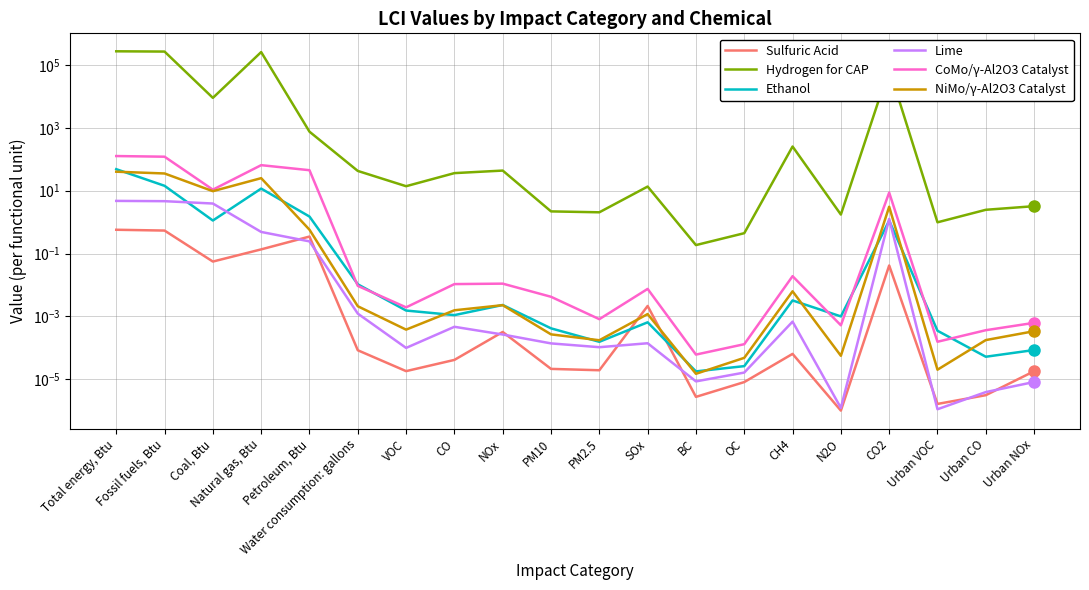

True or false: CoMo/γ-Al2O3 Catalyst and NiMo/γ-Al2O3 Catalyst cross at least once.

False